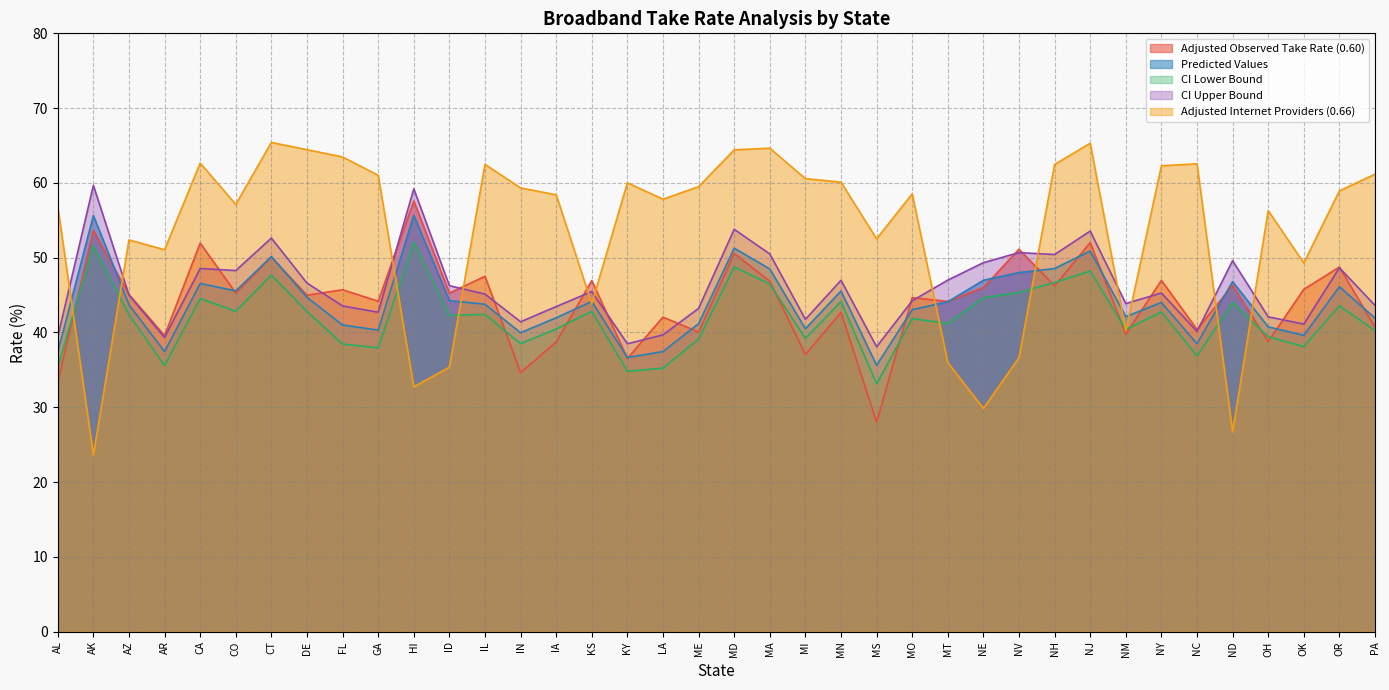

Reading left to right, extract all data points from this chart.

Adjusted Observed Take Rate (0.60): 33.4	53.6	45.1	39.6	52.0	45.3	50.1	45.0	45.7	44.2	57.6	45.3	47.5	34.6	38.7	46.9	36.5	42.0	40.1	50.6	46.9	37.0	42.7	28.0	44.6	44.2	46.0	51.1	46.2	52.0	39.8	47.0	40.4	46.3	38.8	45.8	48.7	40.7
Predicted Values: 37.4	55.6	43.7	37.5	46.5	45.6	50.1	44.7	41.0	40.3	55.6	44.3	43.8	40.0	42.0	44.1	36.6	37.5	41.2	51.3	48.5	40.5	45.5	35.6	43.0	44.1	47.0	48.0	48.5	50.9	42.1	44.0	38.5	46.8	40.8	39.6	46.1	41.9
CI Lower Bound: 35.4	51.6	42.4	35.6	44.5	42.8	47.7	42.8	38.5	37.9	52.1	42.3	42.4	38.5	40.5	42.8	34.8	35.2	39.1	48.8	46.5	39.2	44.1	33.1	41.9	41.2	44.6	45.4	46.7	48.2	40.4	42.7	36.9	44.0	39.4	38.1	43.6	40.2
CI Upper Bound: 39.4	59.7	45.0	39.3	48.5	48.3	52.6	46.6	43.5	42.7	59.2	46.3	45.1	41.4	43.5	45.5	38.5	39.7	43.2	53.8	50.5	41.8	47.0	38.1	44.2	47.0	49.3	50.7	50.4	53.6	43.9	45.3	40.1	49.6	42.1	41.1	48.6	43.6
Adjusted Internet Providers (0.66): 56.9	23.6	52.4	51.1	62.6	57.1	65.4	64.4	63.5	61.0	32.7	35.4	62.5	59.3	58.4	43.9	60.0	57.8	59.5	64.4	64.6	60.6	60.1	52.5	58.5	36.0	29.9	36.6	62.5	65.3	40.2	62.3	62.5	26.7	56.3	49.3	58.9	61.2